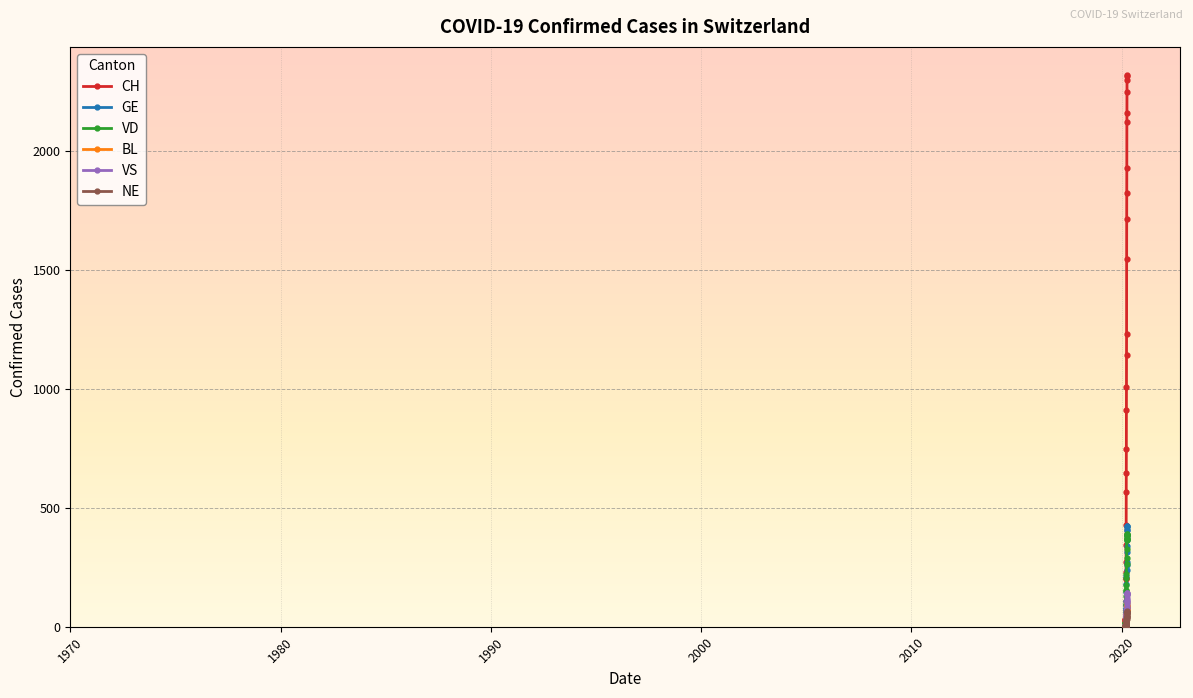

True or false: VS has more than 1 points higher than both neighbors.

True